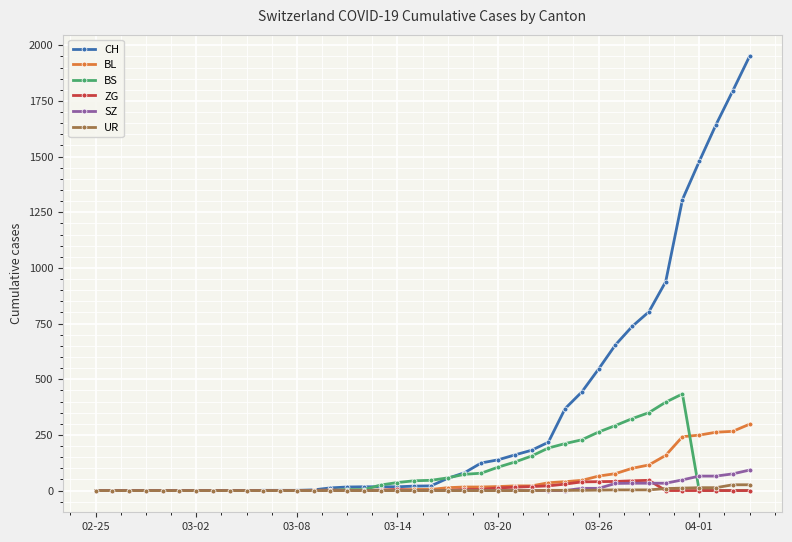

Which series has the largest range (max minus min)?

CH